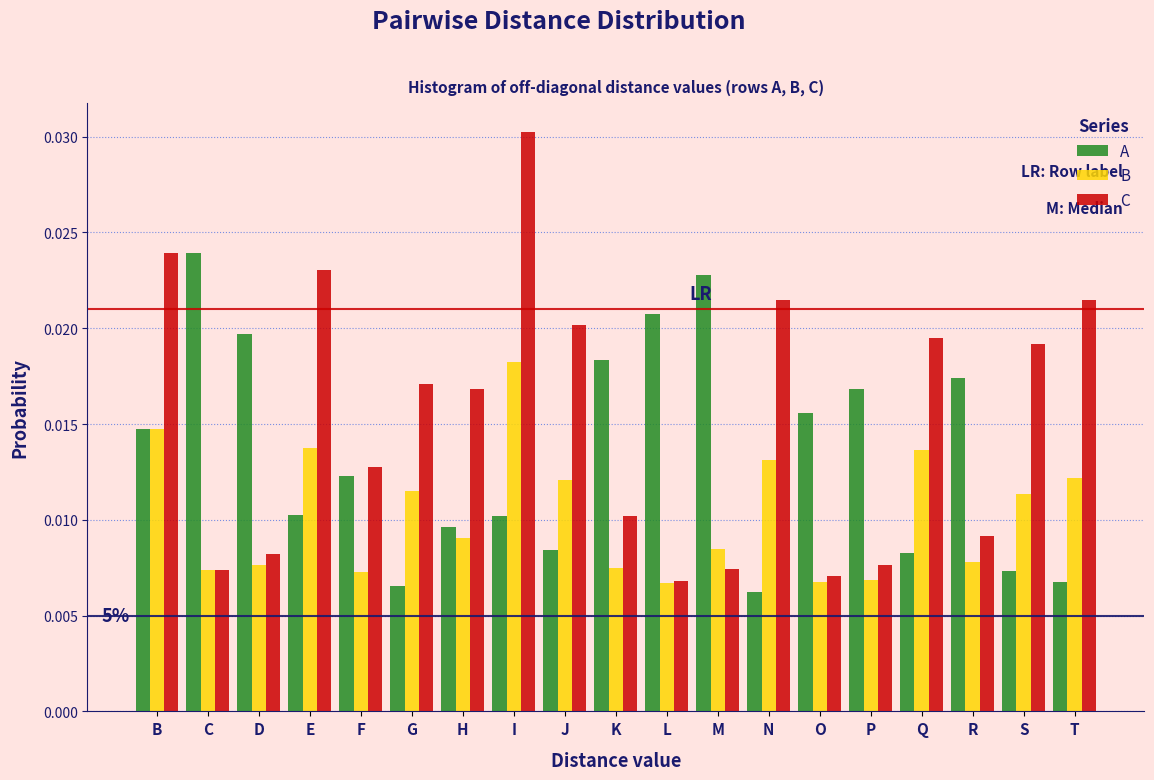

Which series changed the most between F and N?

C